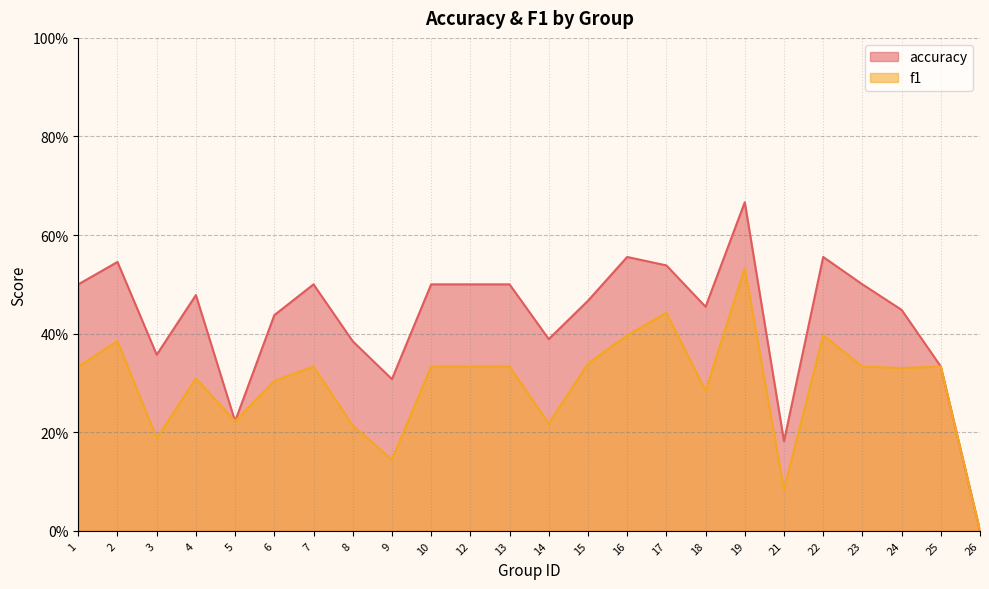

At how many categories does at least one series exceed 0?

23